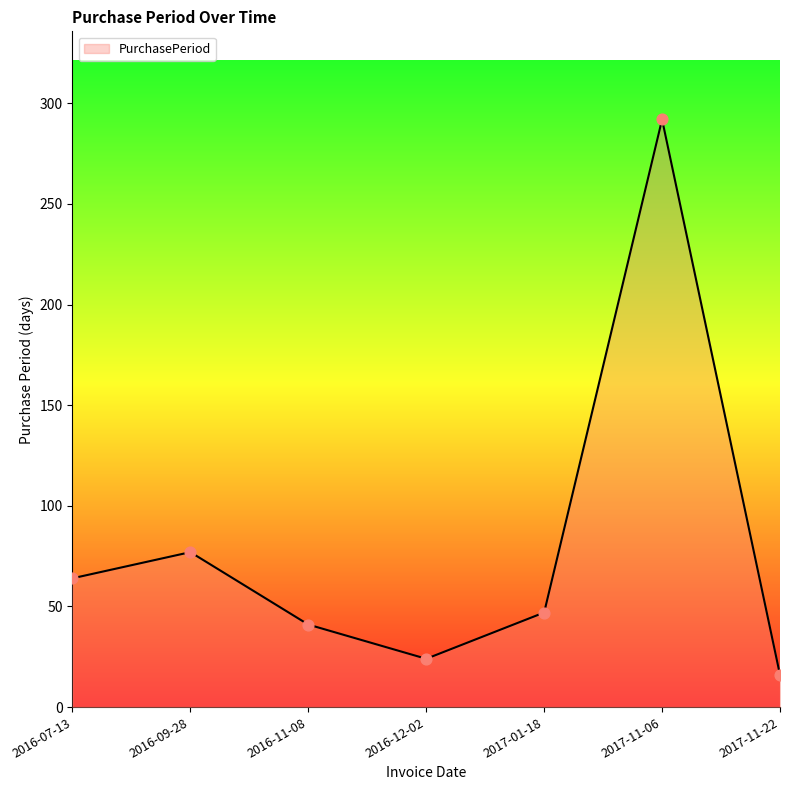

Which has a higher value, 2017-11-22 or 2017-01-18?

2017-01-18